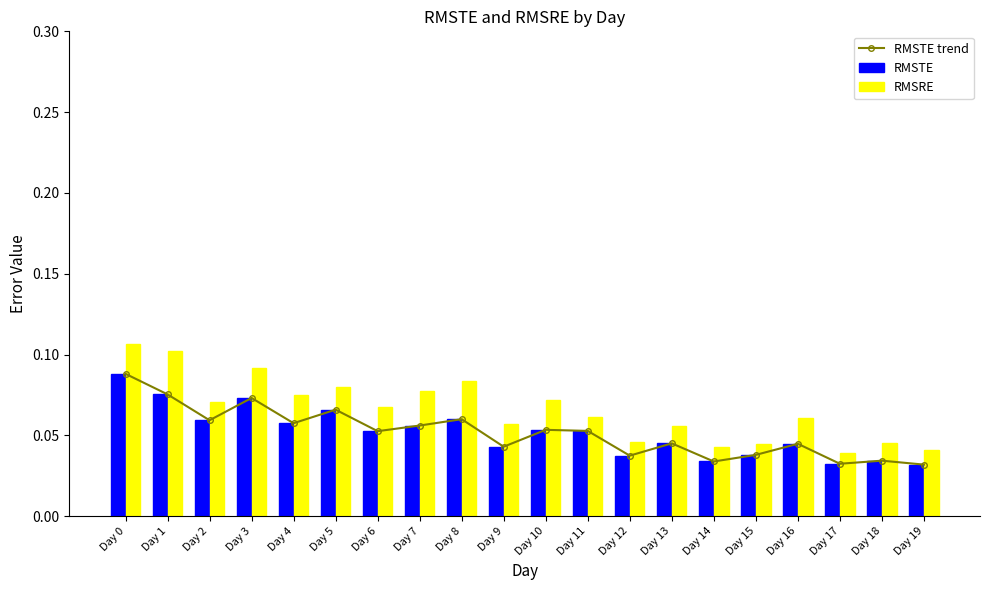

Is the value of RMSRE at Day 0 greater than the value of RMSTE at Day 12?

Yes